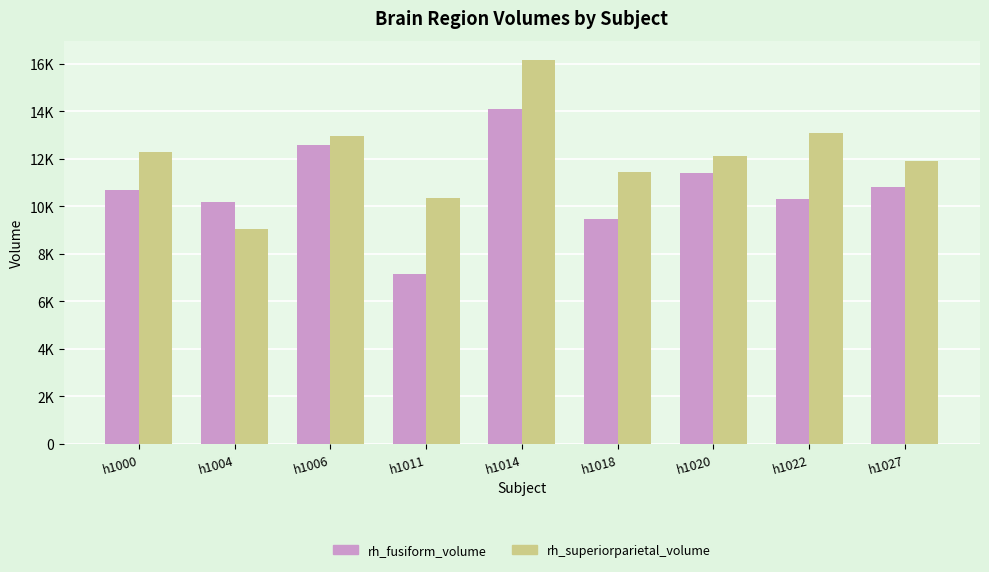

Is it true that rh_superiorparietal_volume equals 7111 at h1027?

False